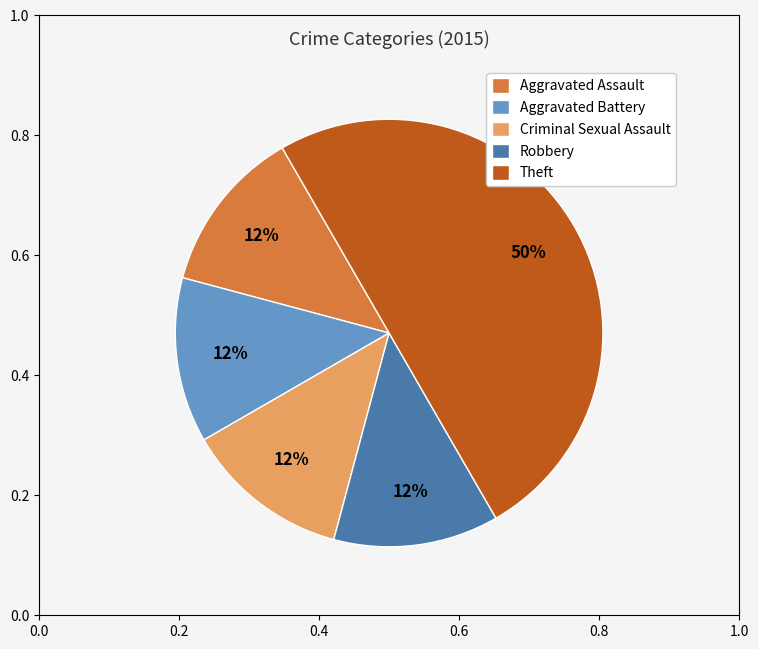

To the nearest percent, what is the average slice percentage?

20%